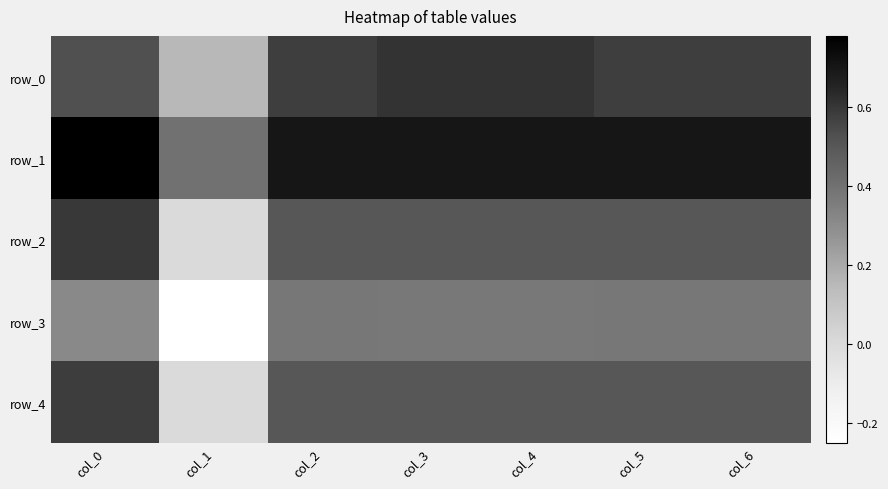

What is the difference between the highest and lowest values at col_2?

0.3